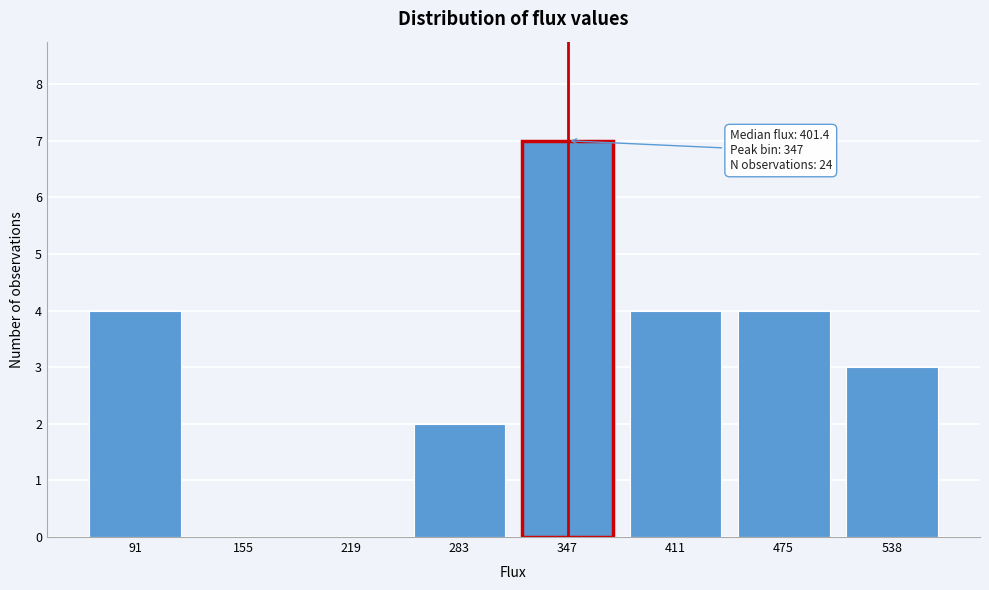

Reading left to right, extract all data points from this chart.

91=4	155=0	219=0	283=2	347=7	411=4	475=4	538=3